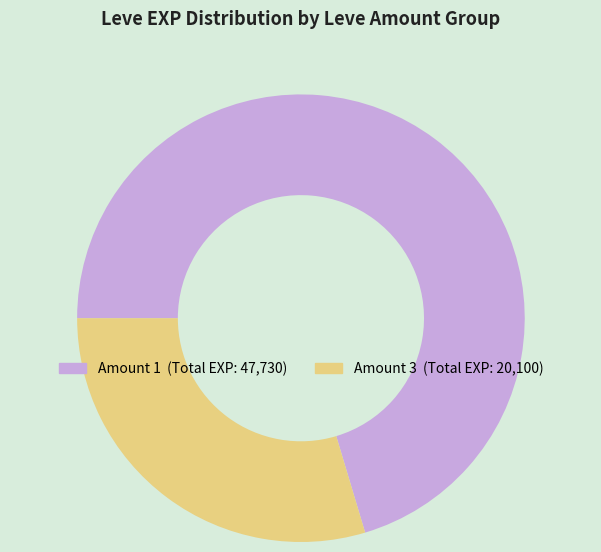

Is there a majority slice in this chart?

Yes